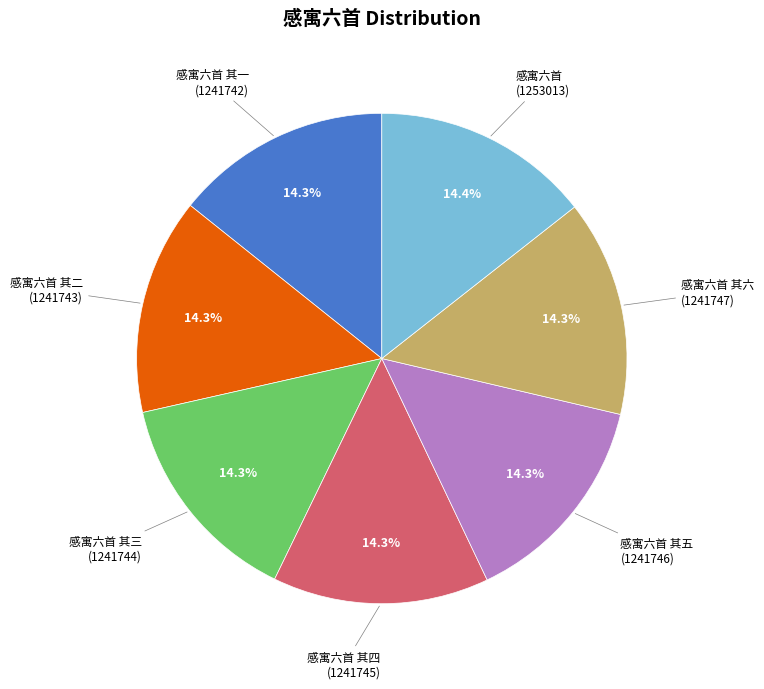

Does any single category account for the majority?

No